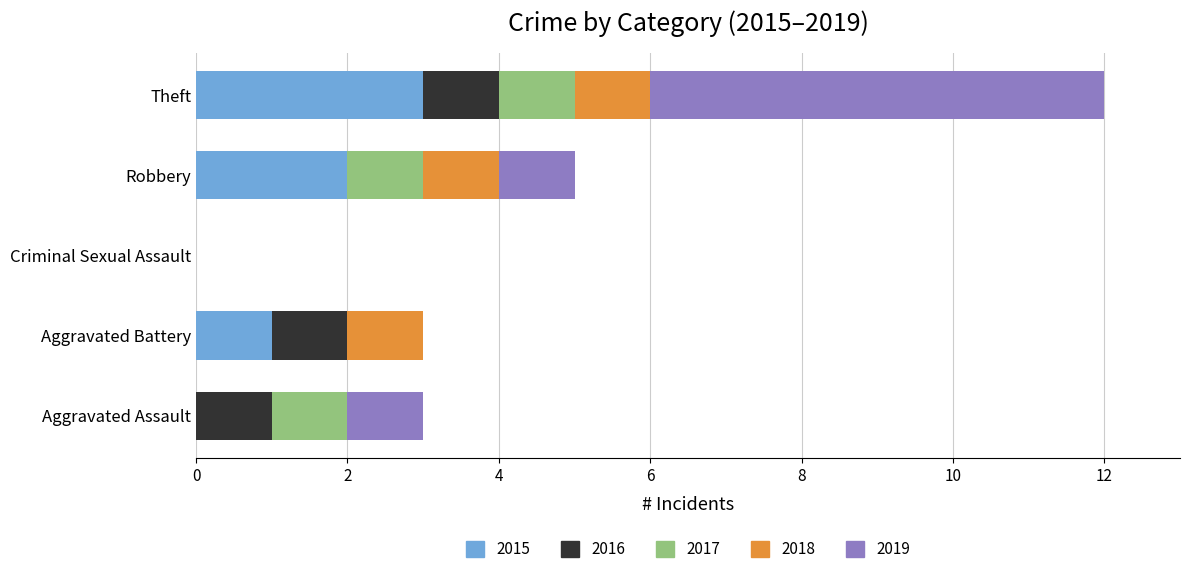

What is the highest value of the 2015 series?

3